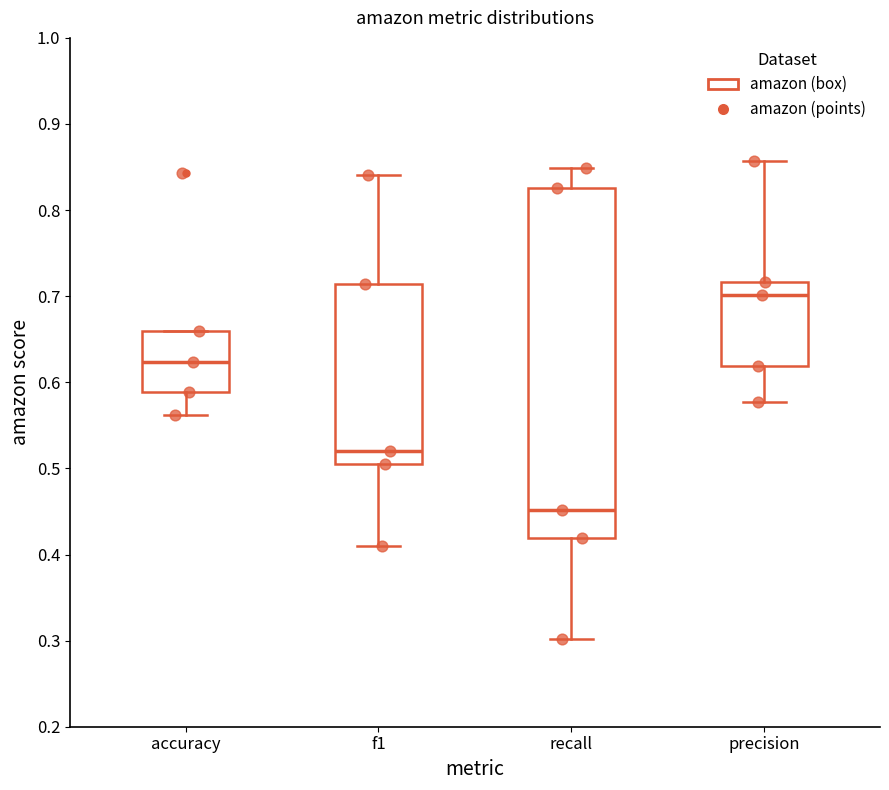

Reading left to right, read every box against the y-axis: the position of its median line, the range the box covers, and the ends of its whiskers. The values are not printed on the chart, so give them approximately, as read against the axis.

accuracy: median 0.62, box 0.59 to 0.66, whiskers 0.56 to 0.66
f1: median 0.52, box 0.51 to 0.71, whiskers 0.41 to 0.84
recall: median 0.45, box 0.42 to 0.83, whiskers 0.30 to 0.85
precision: median 0.70, box 0.62 to 0.72, whiskers 0.58 to 0.86